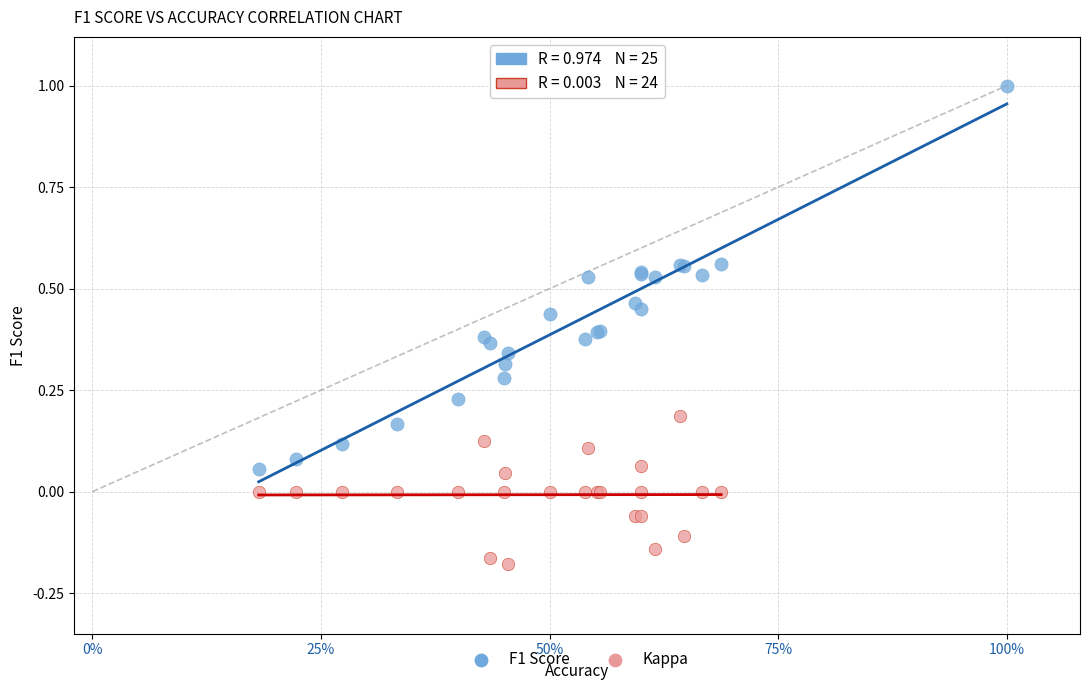

Which series reaches the minimum Y coordinate?

Kappa